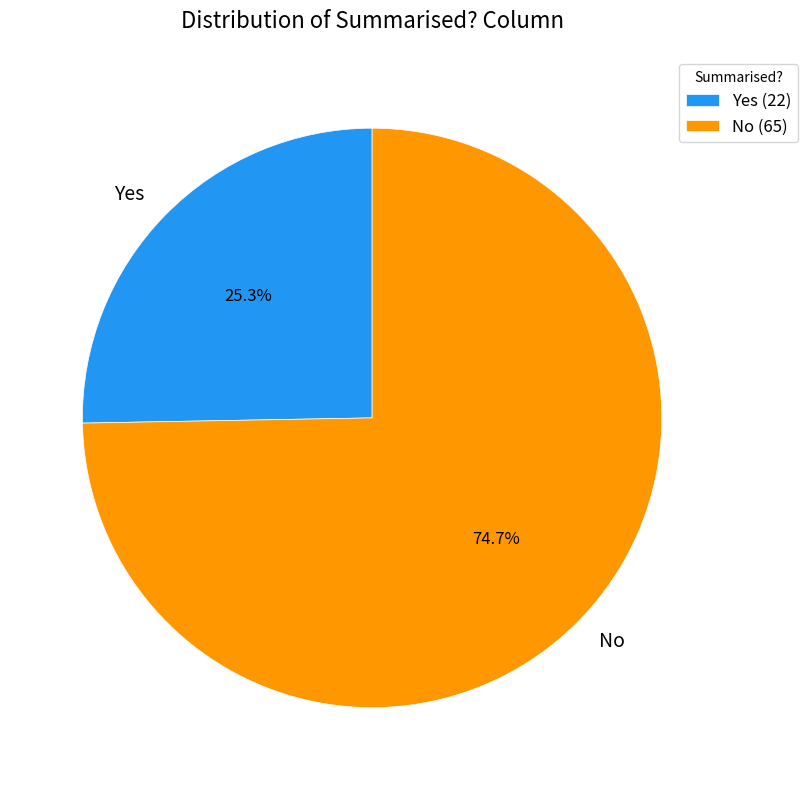

Which has a higher value, No or Yes?

No